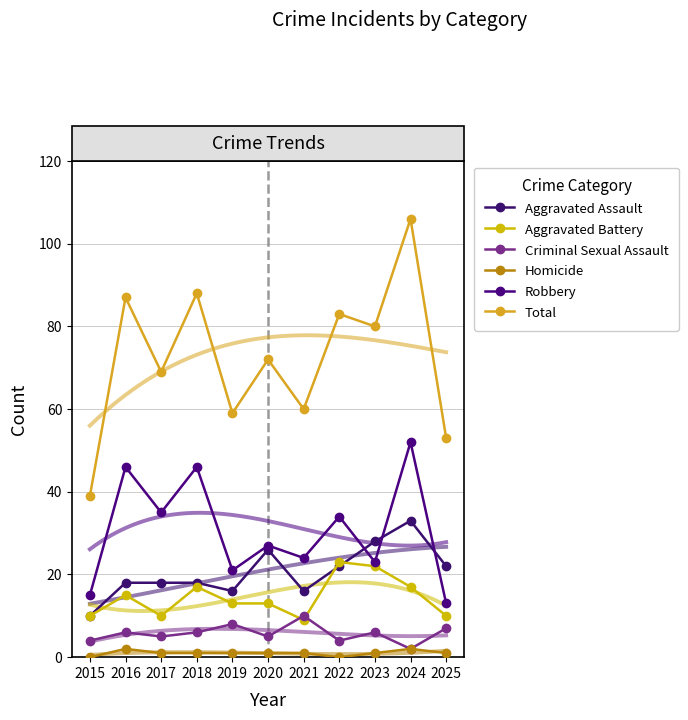

True or false: Aggravated Battery and Robbery cross at least once.

False